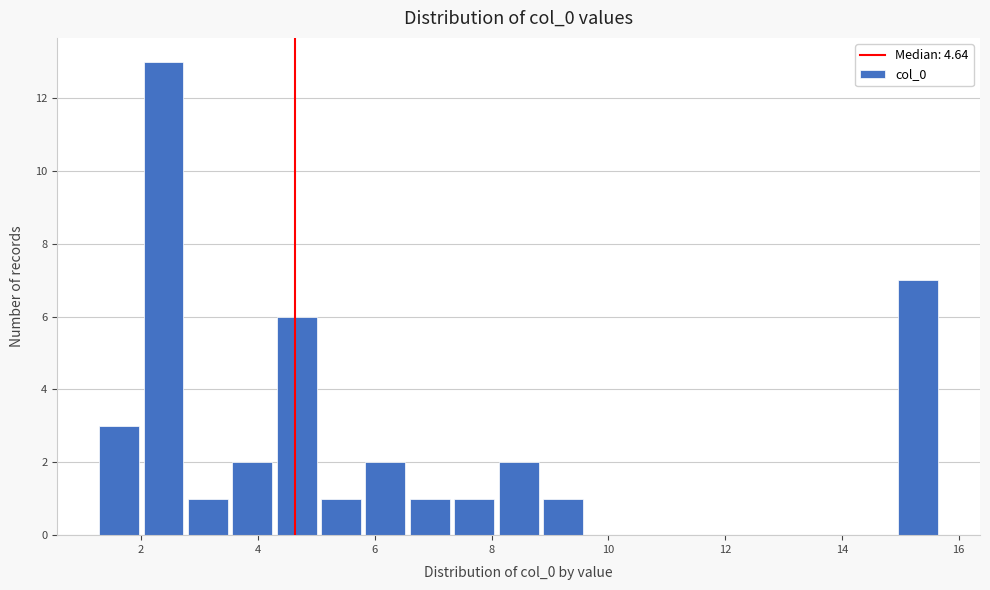

Around what value on the x-axis is the tallest bar? Give the approximate position of its centre, as read against the axis.

2.4